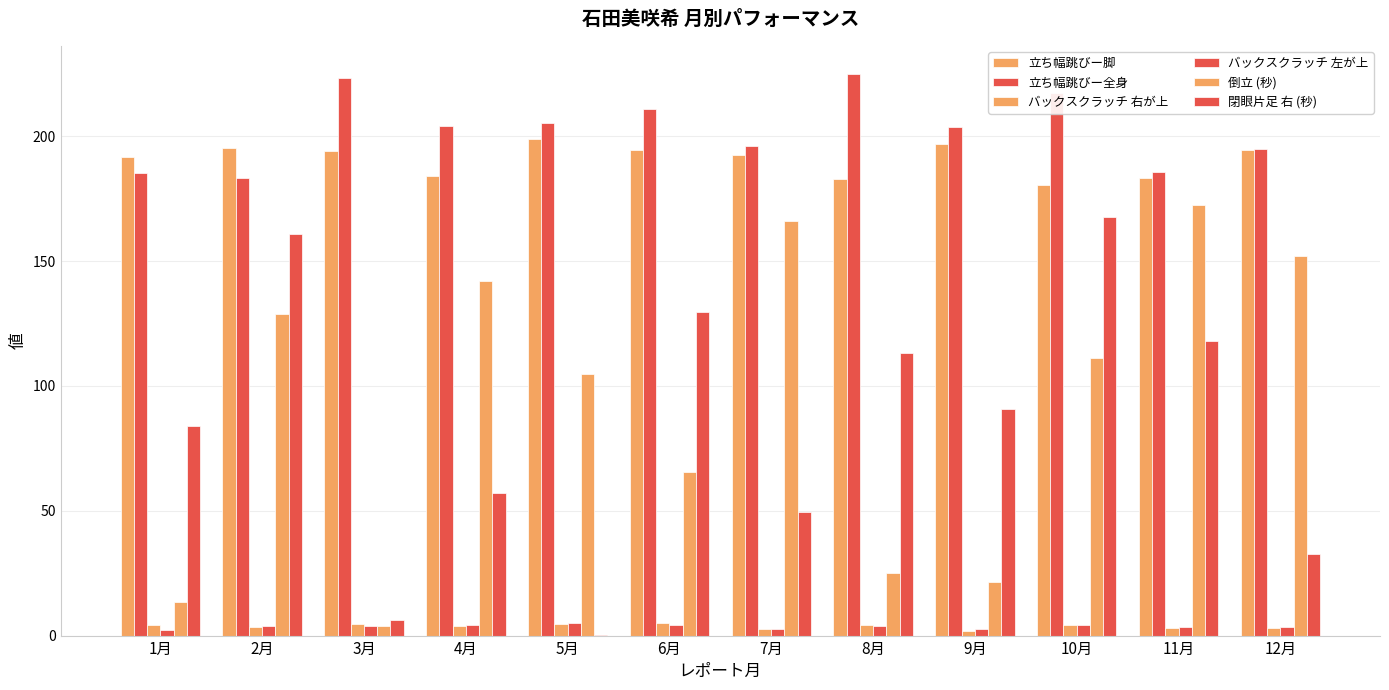

What is the lowest value of the バックスクラッチ 右が上 series?

1.7